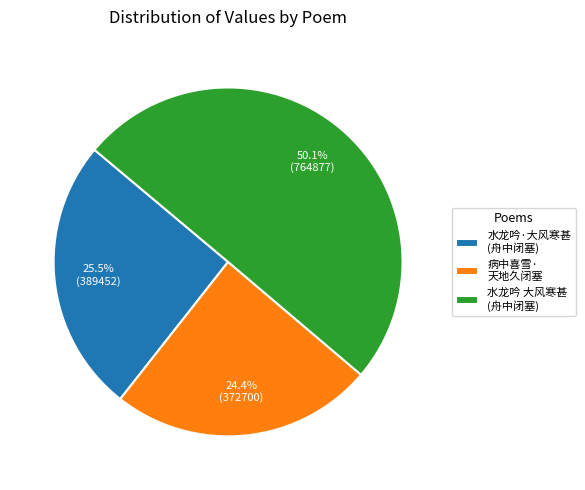

How many slices are in this pie chart?

3